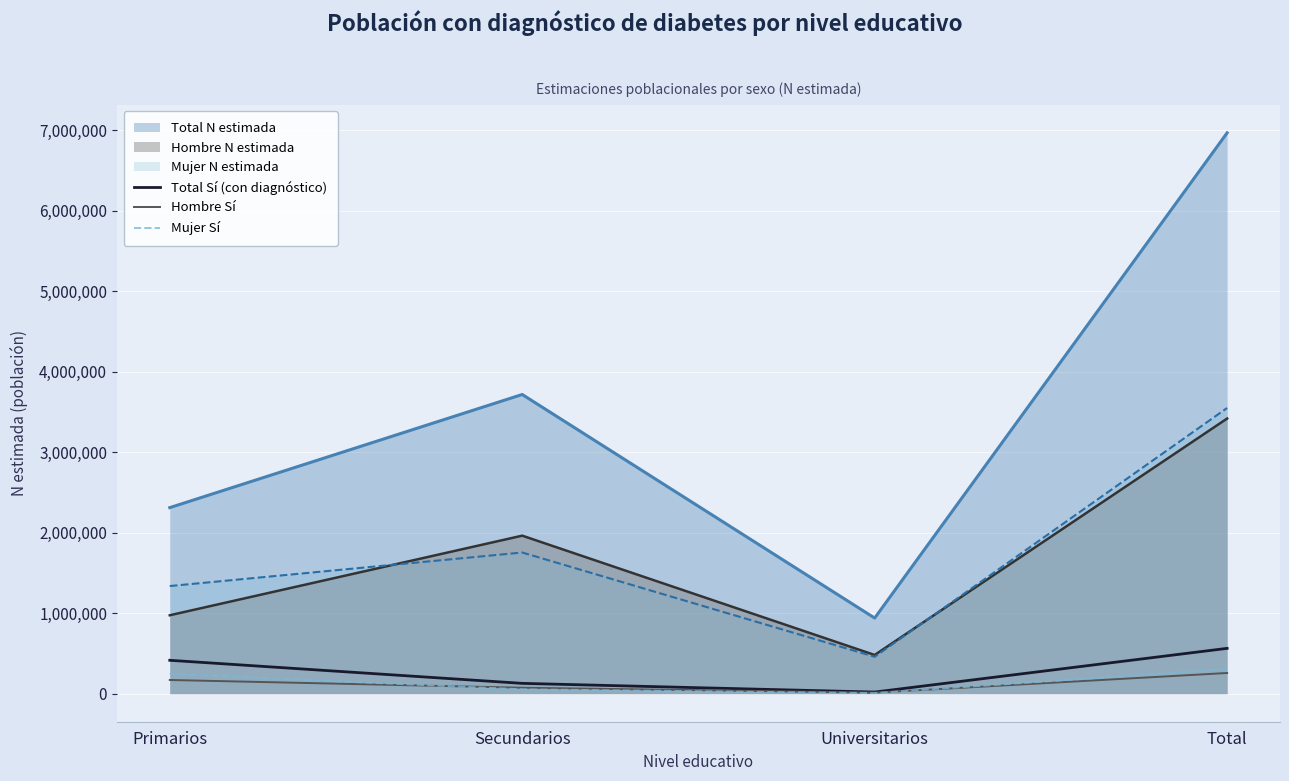

Which series has the largest total across all categories?

Total N estimada